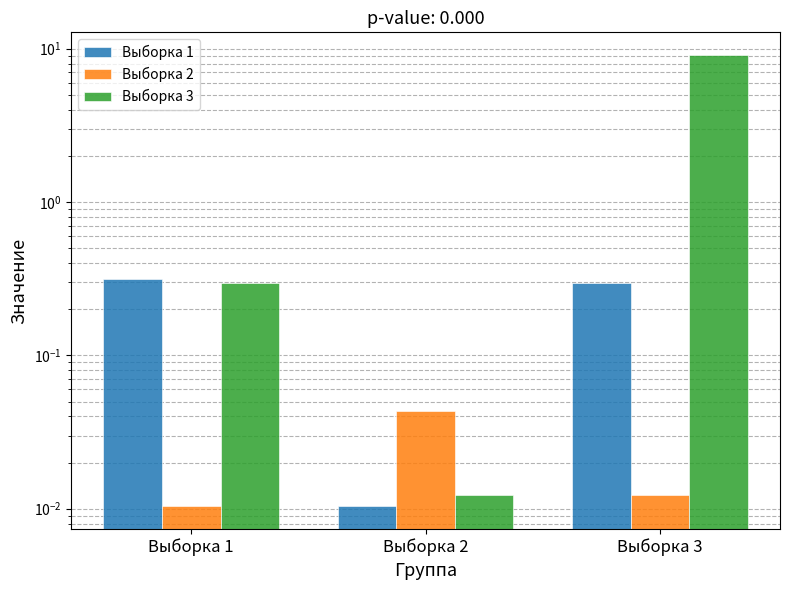

What is the difference between the Выборка 1 values at Выборка 1 and Выборка 2?

0.3